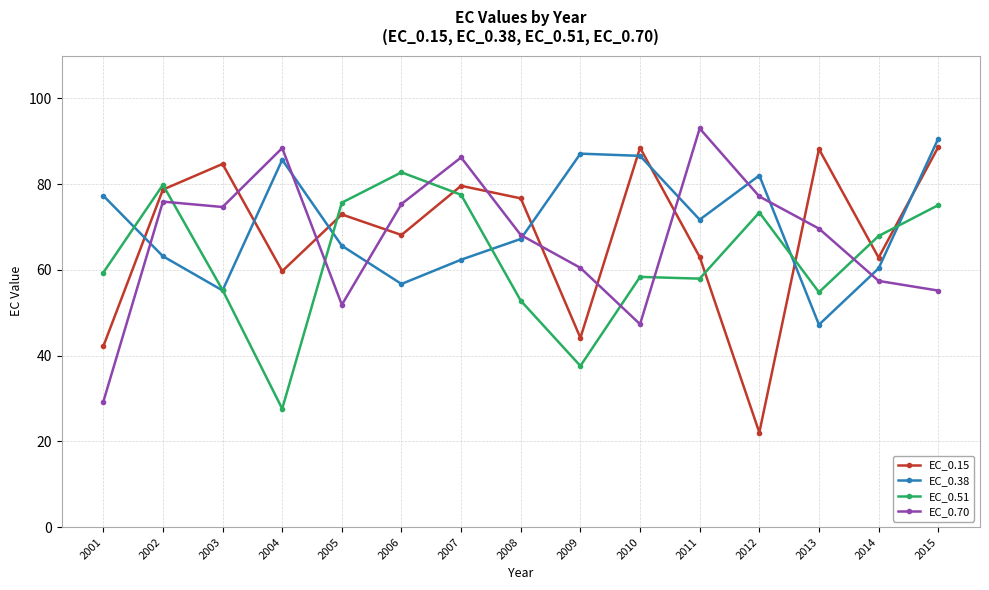

Rank the series at 2013 from highest to lowest value.

EC_0.15, EC_0.70, EC_0.51, EC_0.38